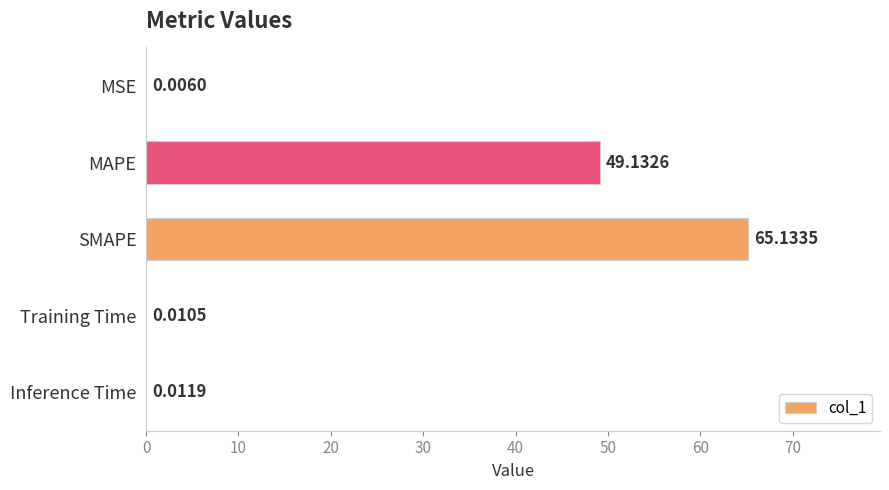

What is the maximum value shown in the chart?

65.1